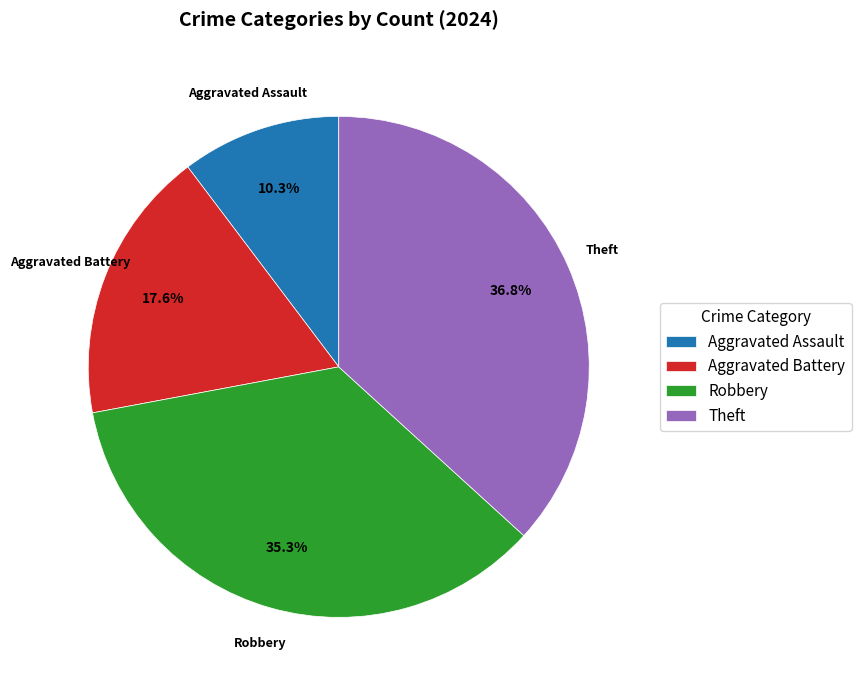

True or false: Robbery accounts for 44% of the total.

False